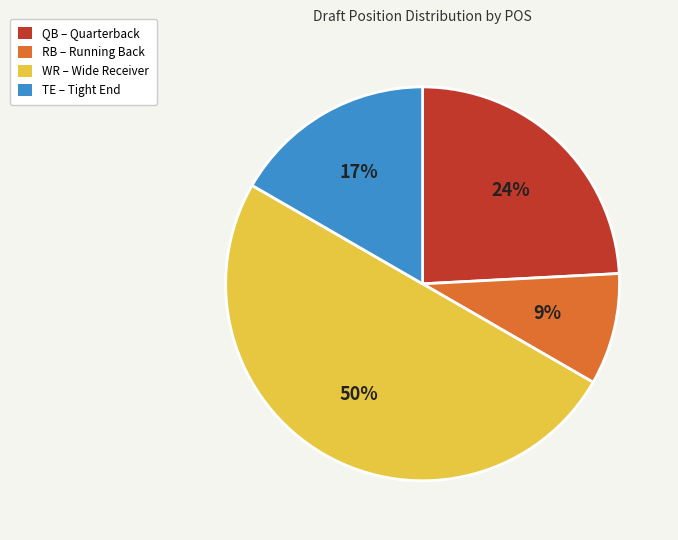

How many segments does this pie chart have?

4